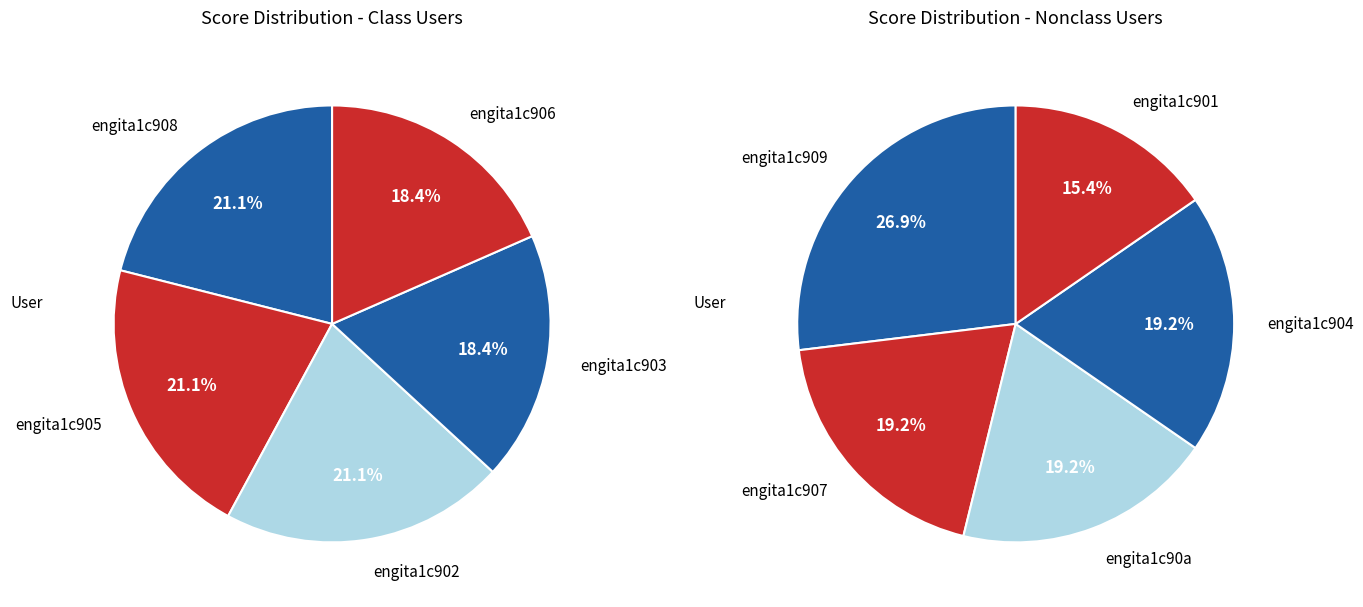

Does any single category account for the majority?

No